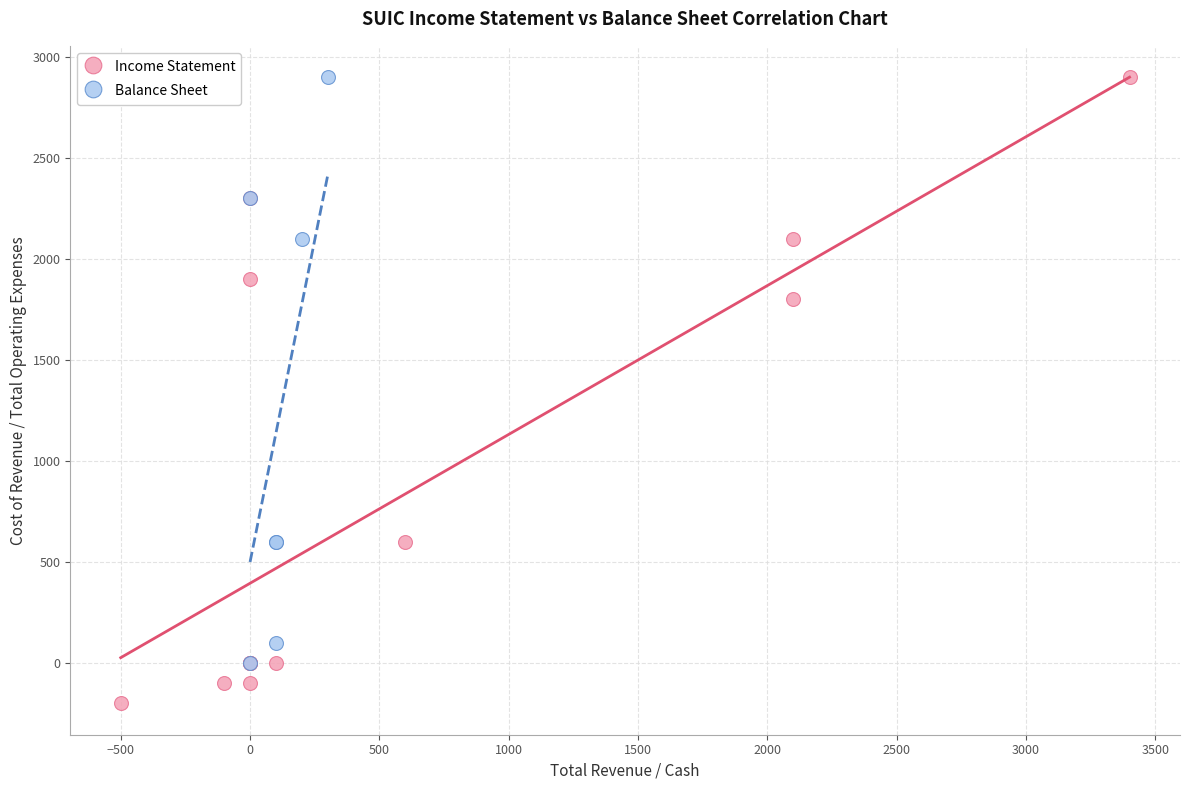

Which series contains the lowest Y value?

Income Statement